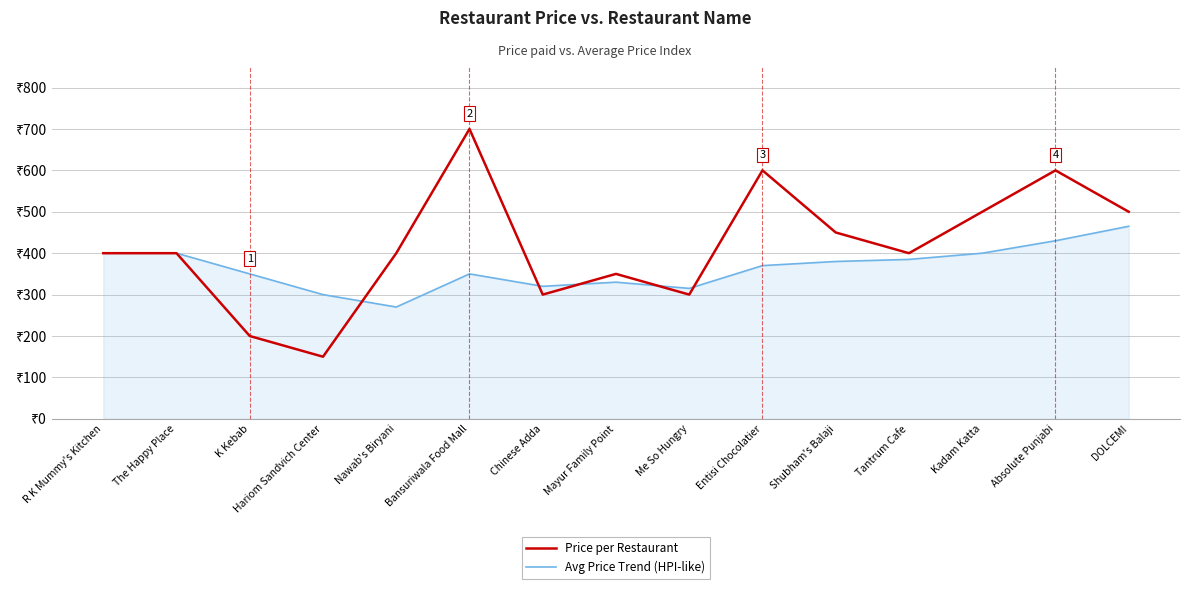

What is the approximate value of Avg Price Trend (HPI-like) at Entisi Chocolatier, to the nearest 50?

350